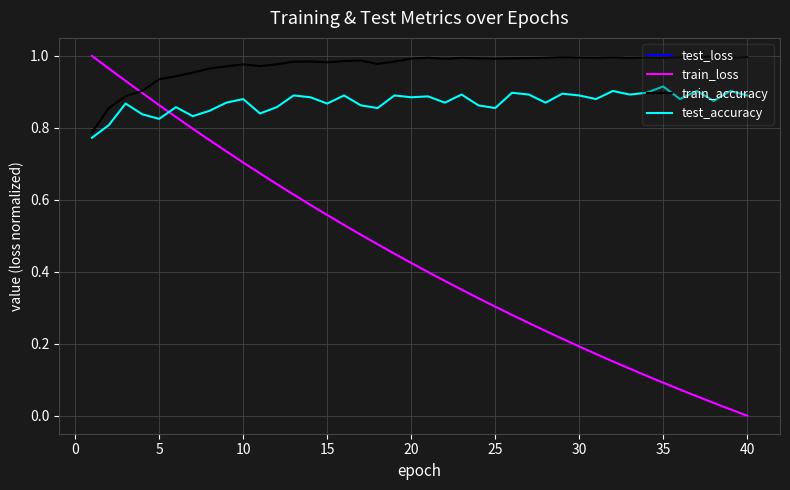

Is this an area chart (filled region under the line)?

No